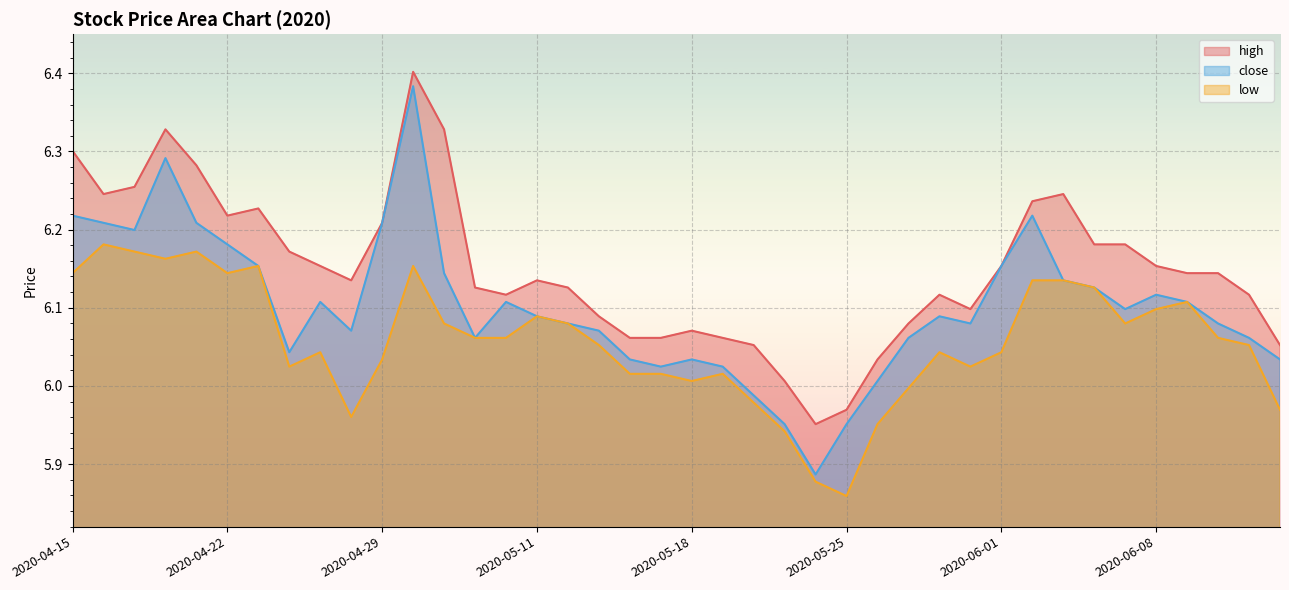

Where is the first local maximum for close?

2020-04-20